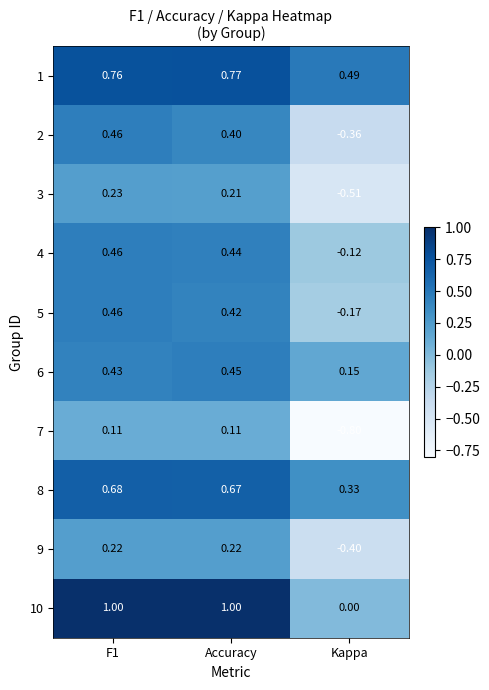

What is the total value across all series at Accuracy?

4.7